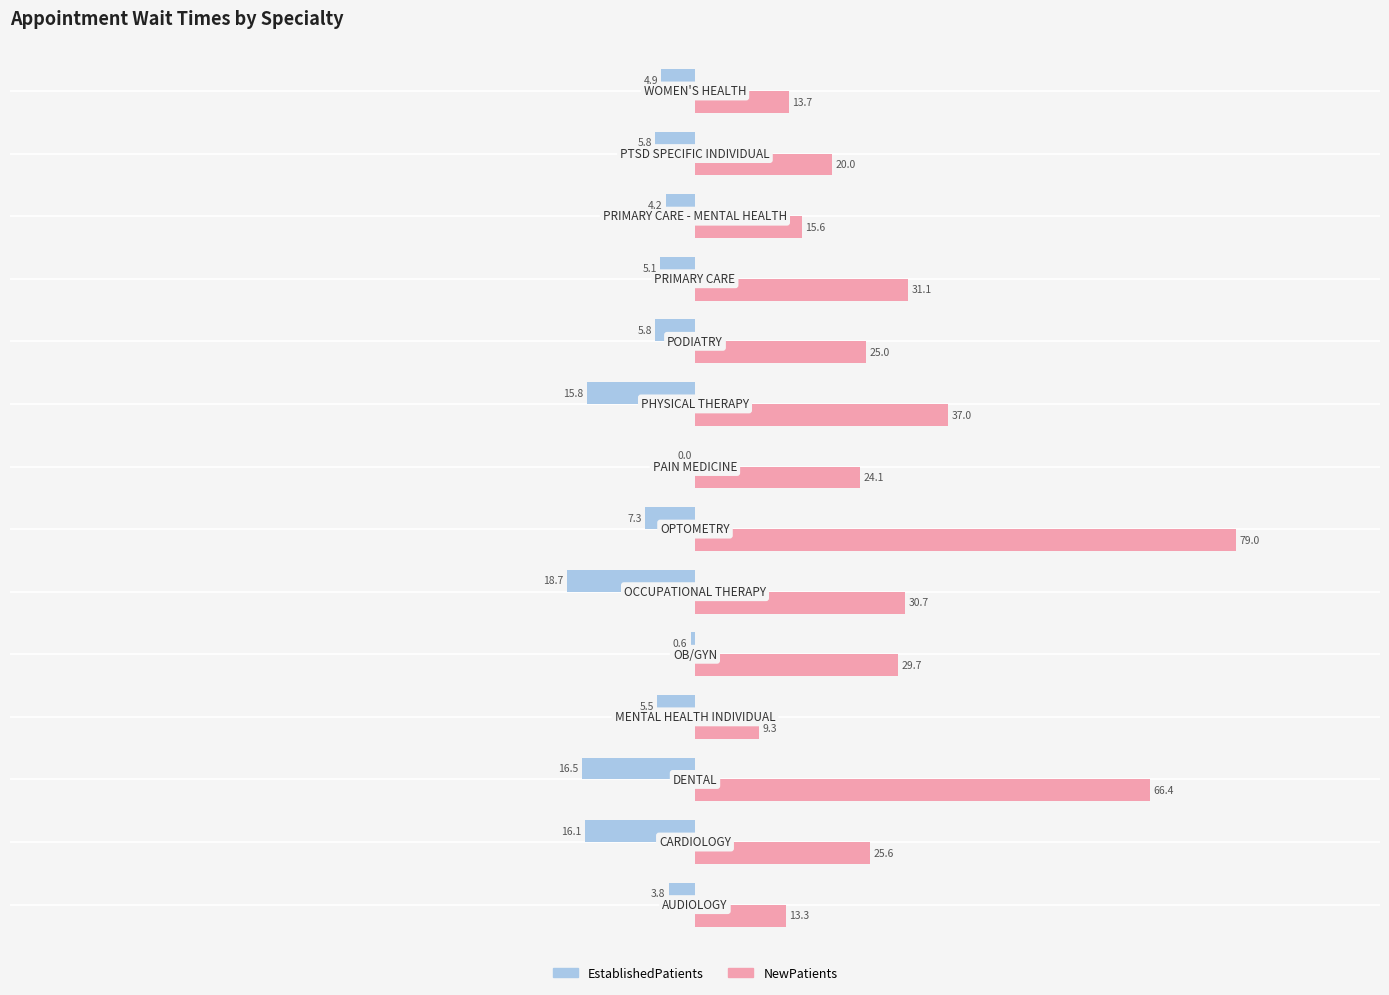

Which series has the largest total across all categories?

NewPatients